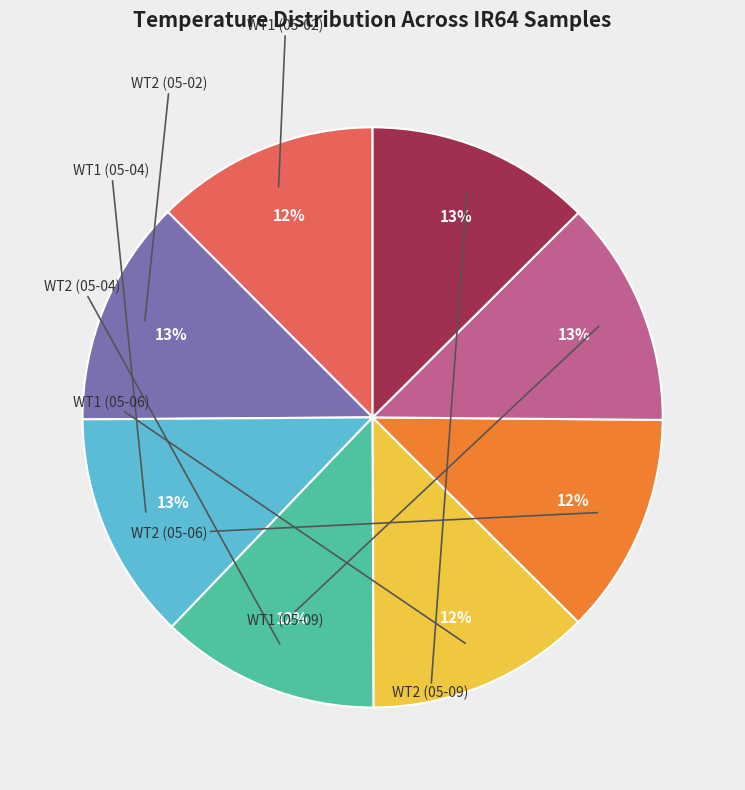

To the nearest percent, what is the difference between the largest and smallest slice percentages?

1%